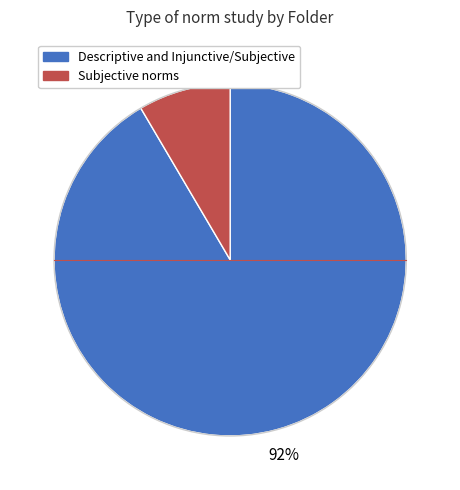

Is there a majority slice in this chart?

Yes